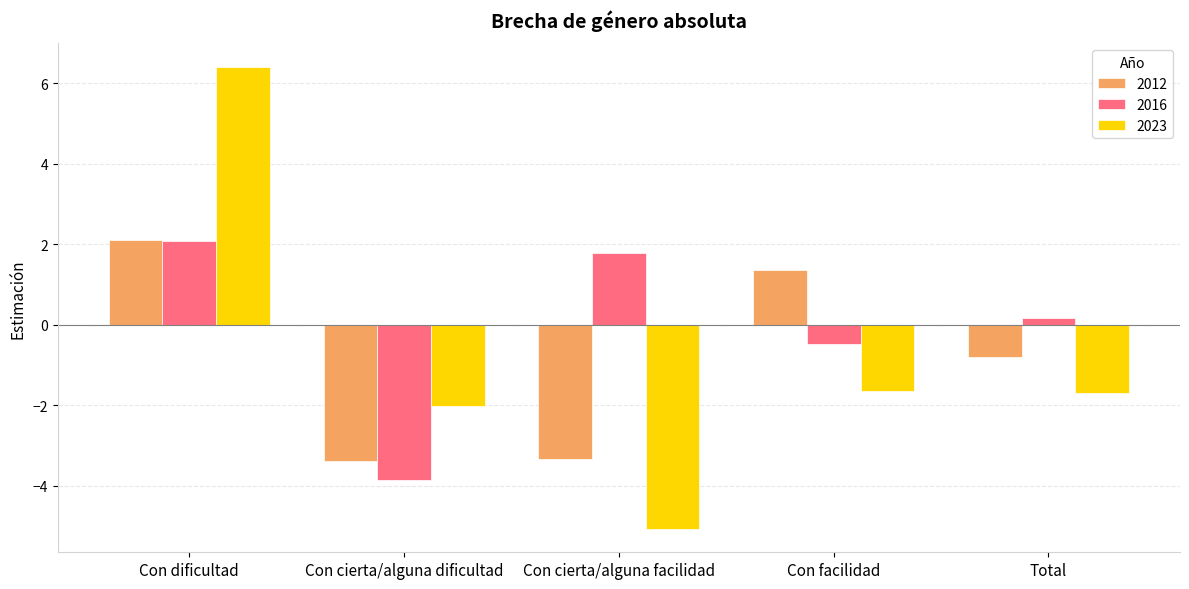

Does the chart contain stacked bars?

No